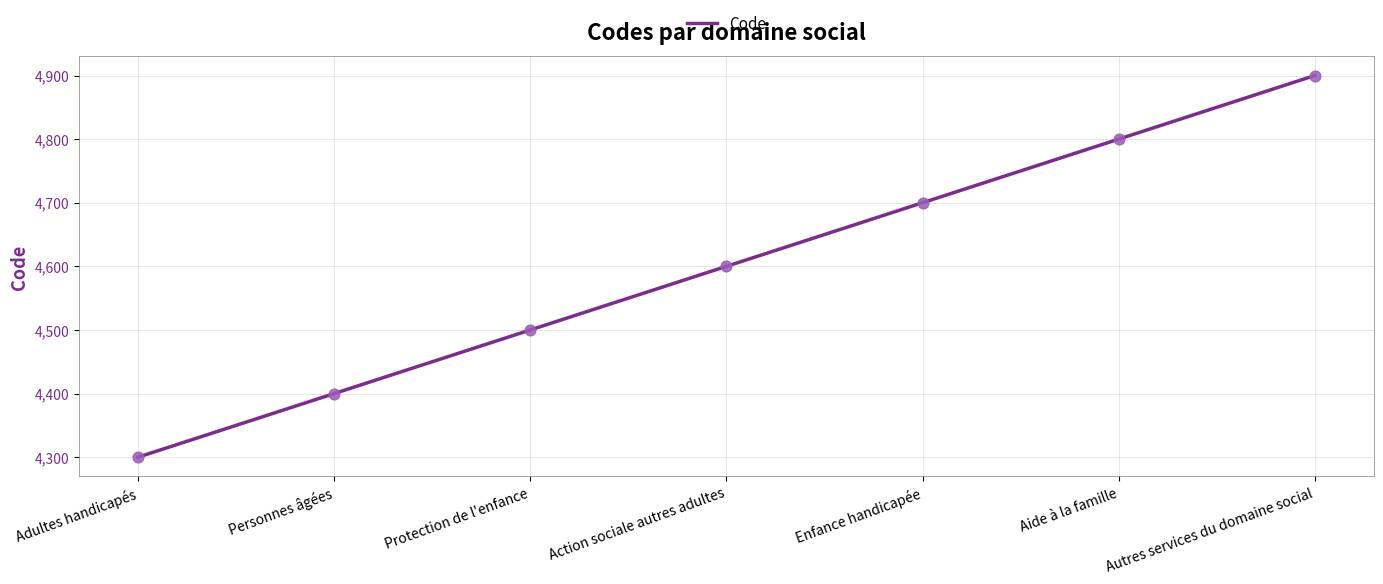

What is the ratio of the value at Action sociale autres adultes to the value at Protection de l'enfance?

1.0